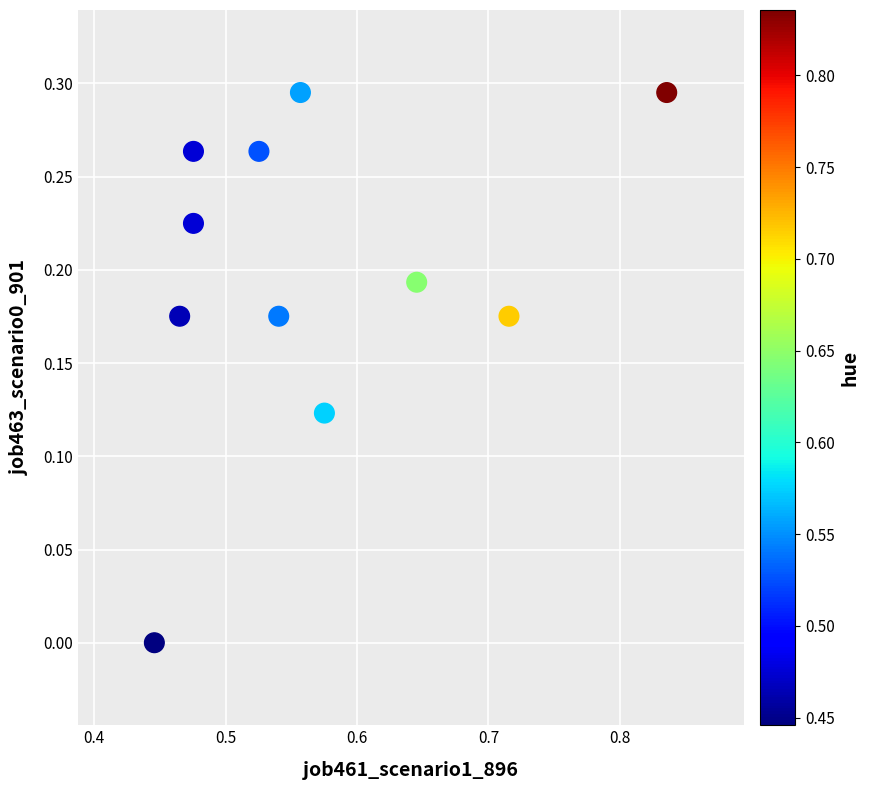

What is the range of X values (max minus min)?

0.4